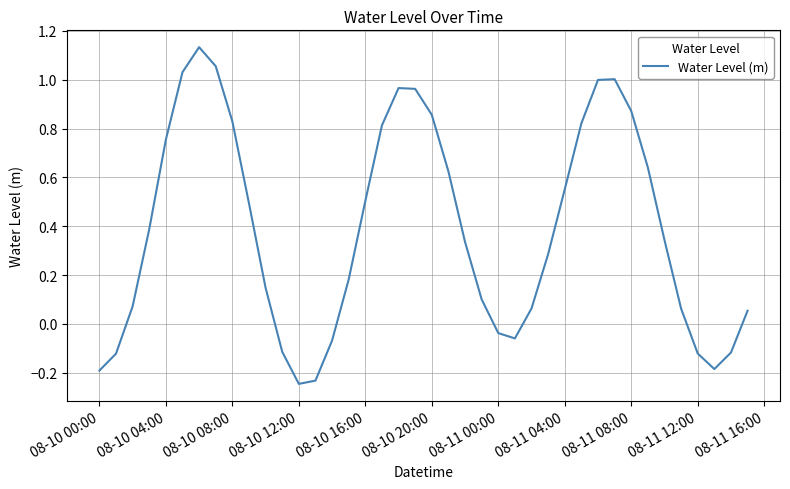

True or false: the data shows 1.3 at 08-11 08:00.

False